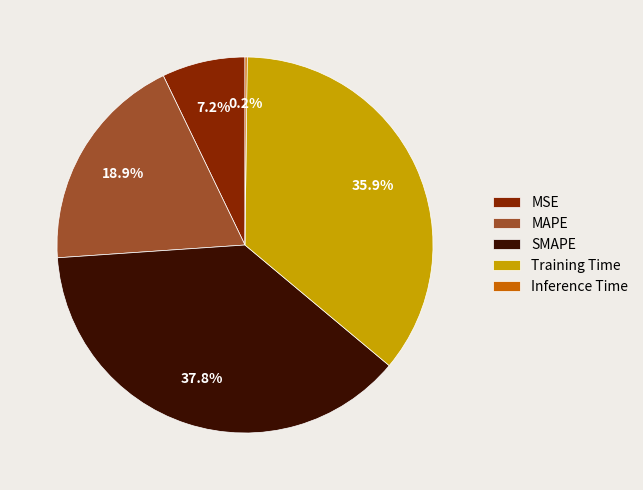

To the nearest percent, what is the average slice percentage?

20%